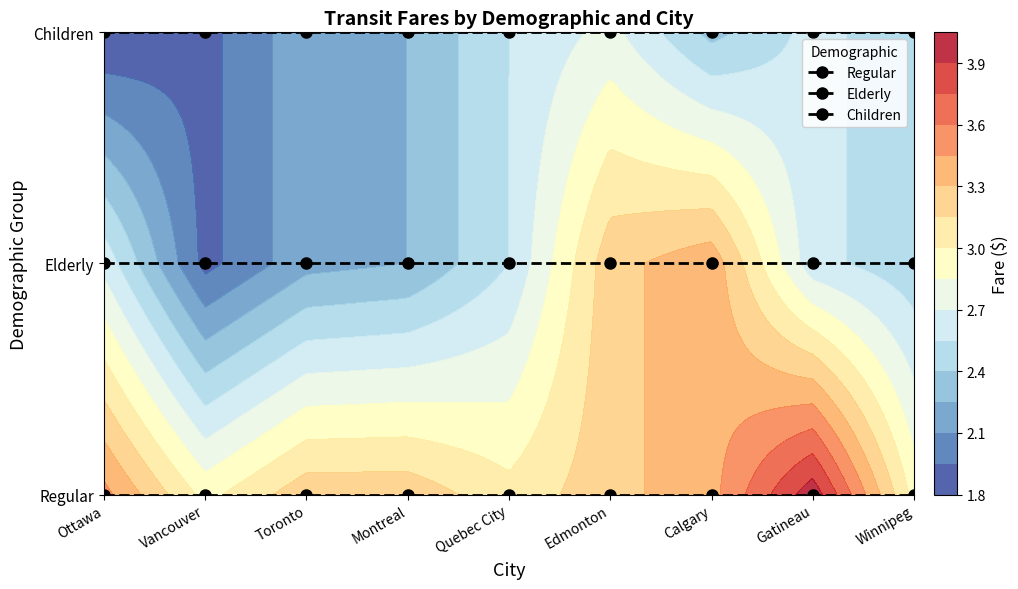

Between Calgary and Ottawa, which is larger?

Calgary